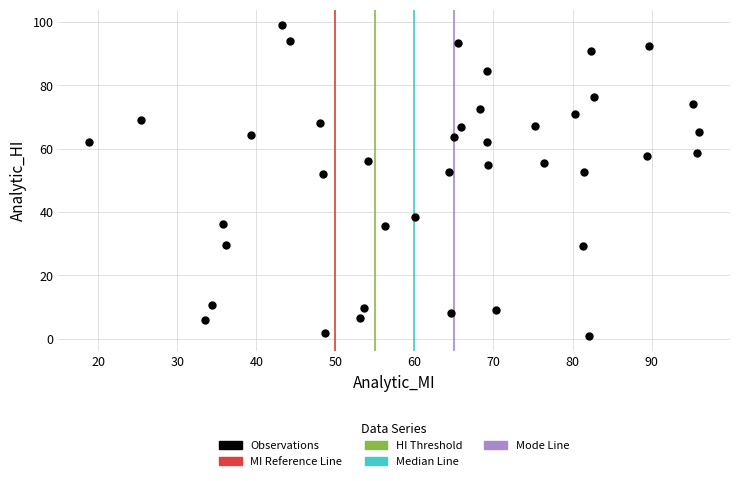

What is the range of X values (max minus min)?

77.2